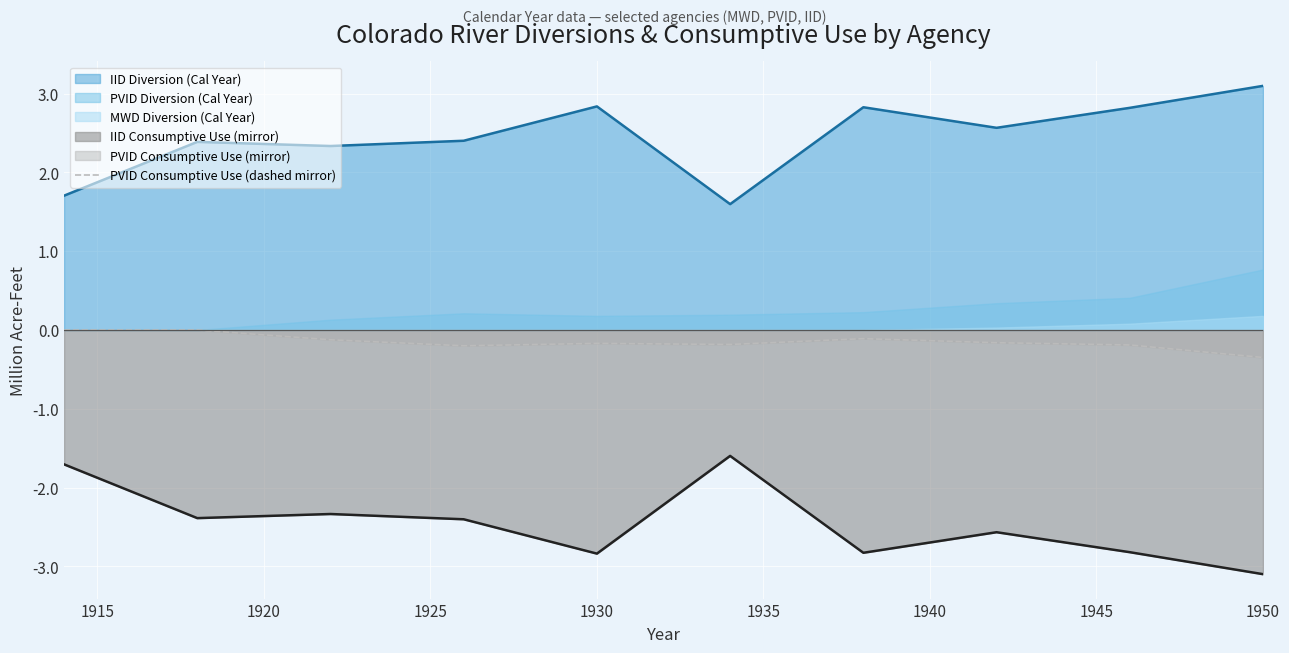

Is it true that IID Consumptive Use (mirror) equals -4.8 at 1930?

False